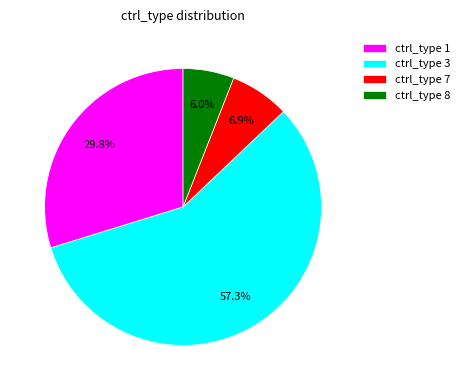

Which slice is the smallest?

ctrl_type 8